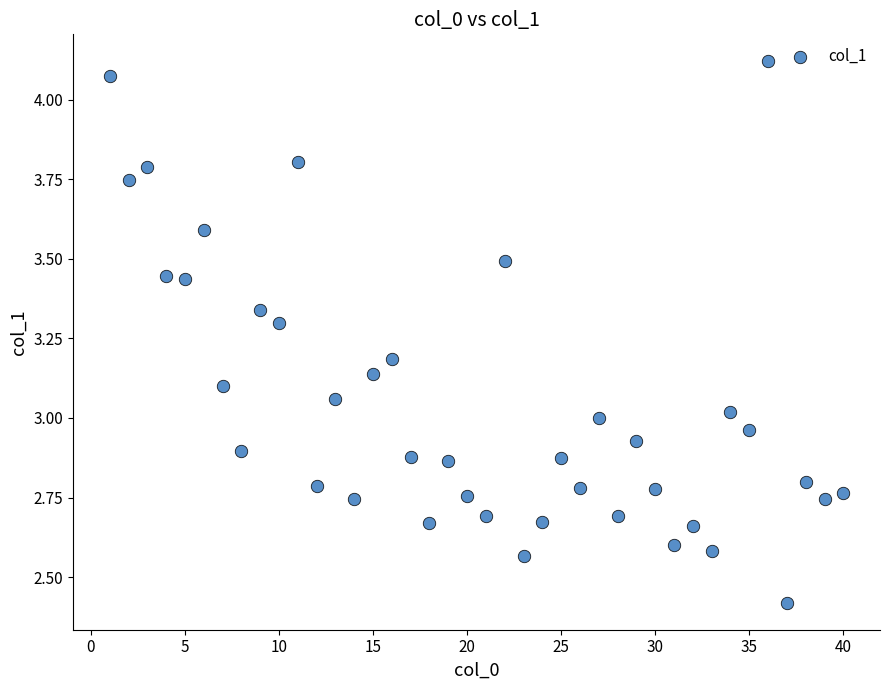

What is the range of X values (max minus min)?

39.0